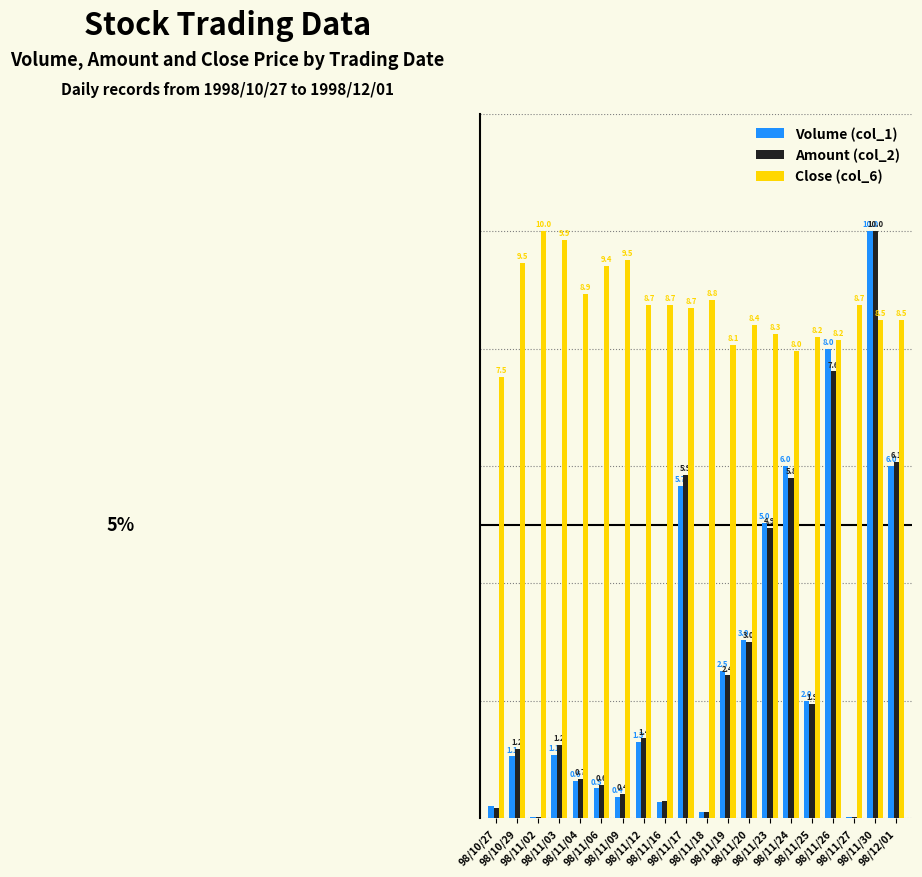

Is the value of Amount (col_2) at 98/11/27 greater than the value of Close (col_6) at 98/11/26?

No